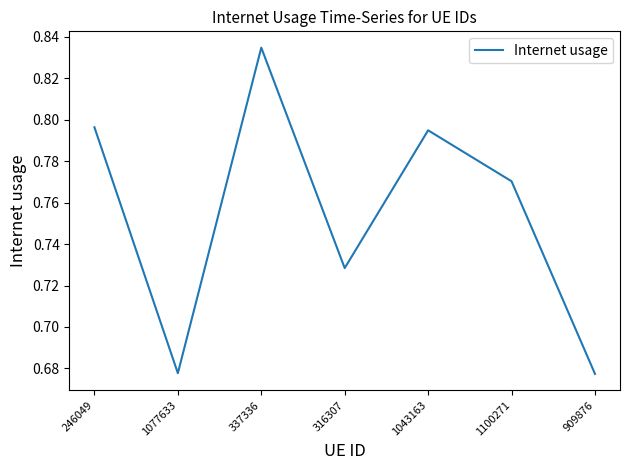

The value at 1077633 is 1.0. True or false?

False